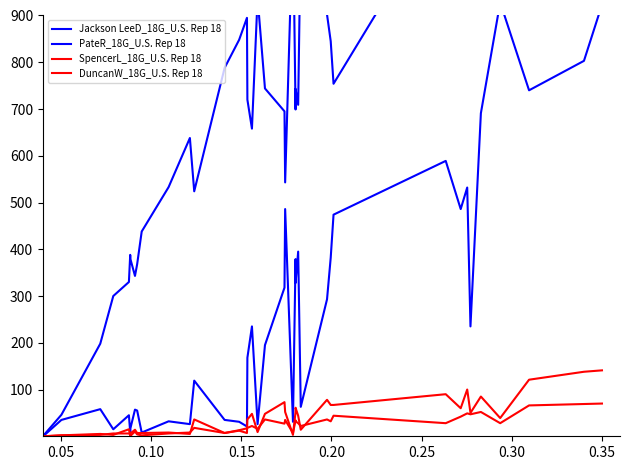

In PateR_18G_U.S. Rep 18, how many points are higher than both neighbors (excluding endpoints)?

12